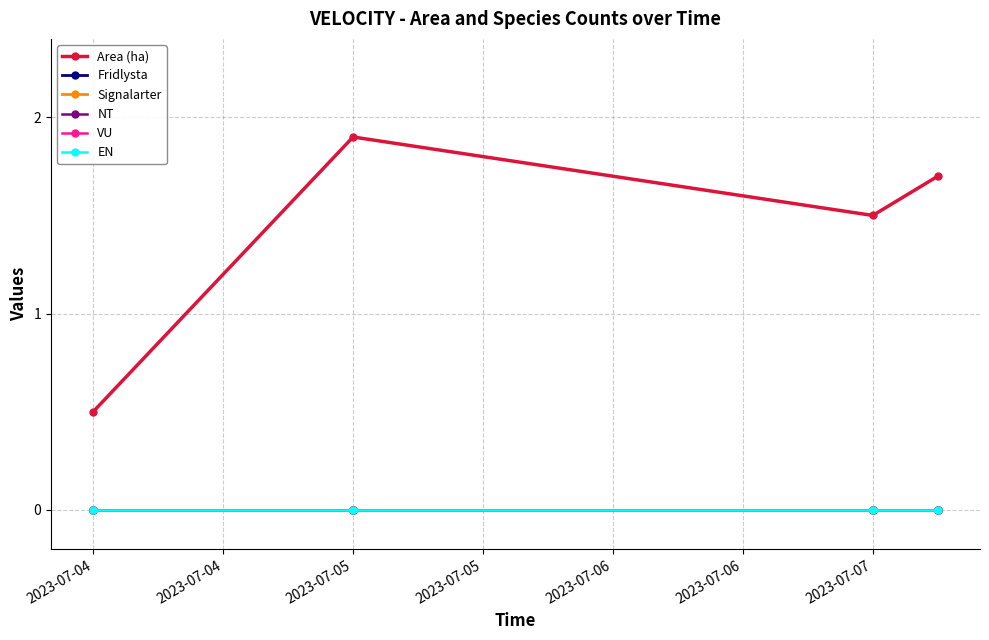

Which series has the largest range (max minus min)?

Area (ha)